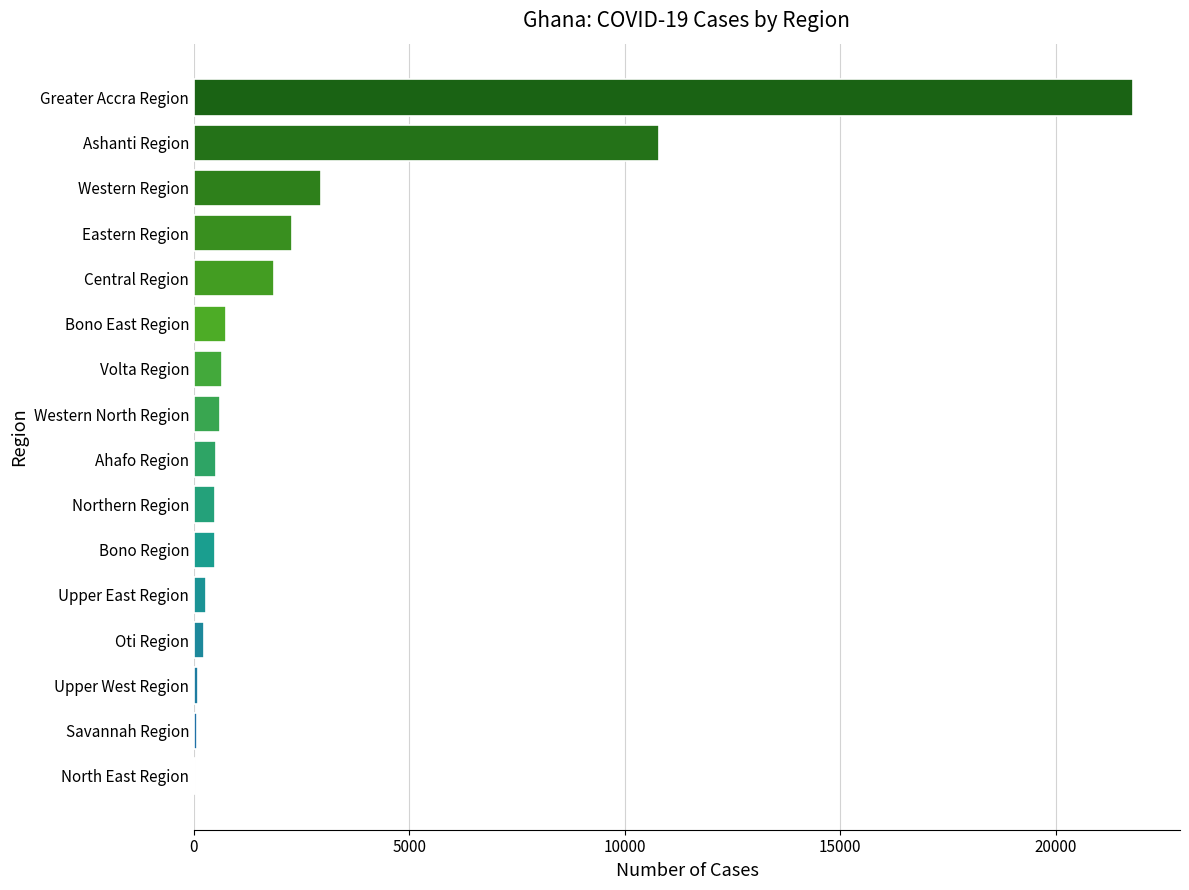

What is the change in value from Bono Region to Western Region?

+2468